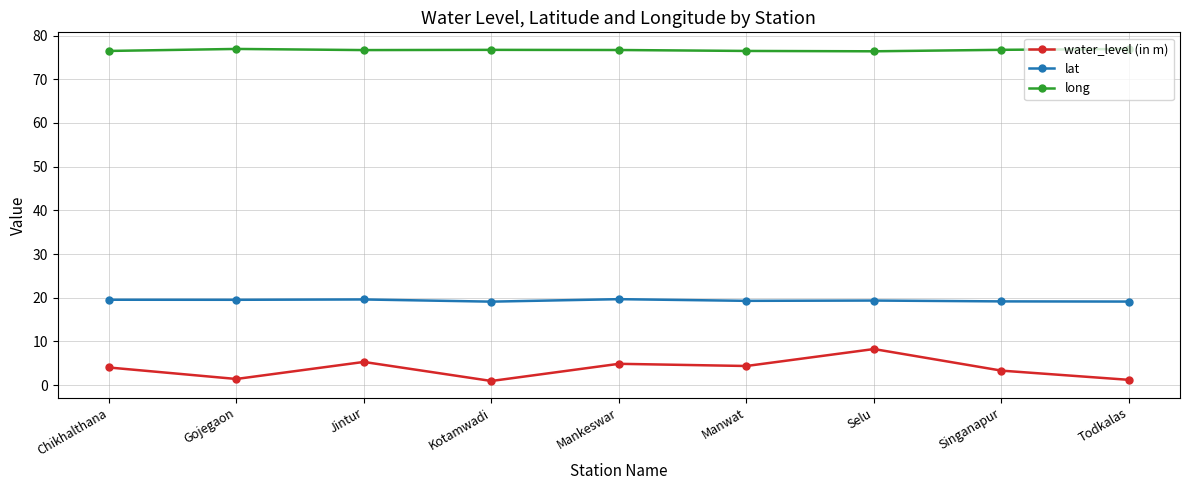

What is the total value across all series at Singanapur?

99.2